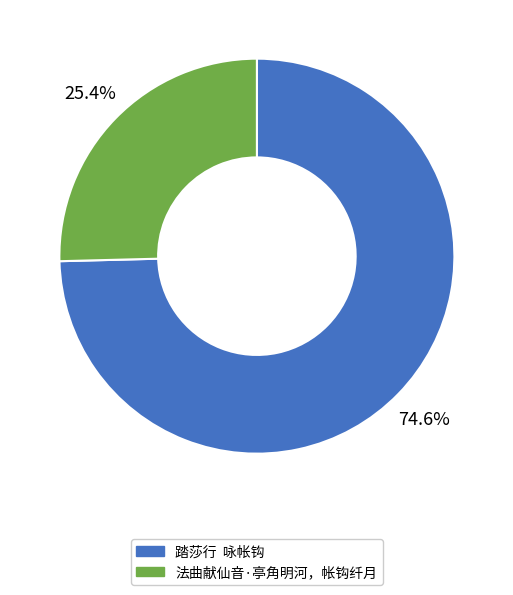

Rank the categories by value from highest to lowest.

踏莎行 咏帐钩, 法曲献仙音·亭角明河，帐钩纤月